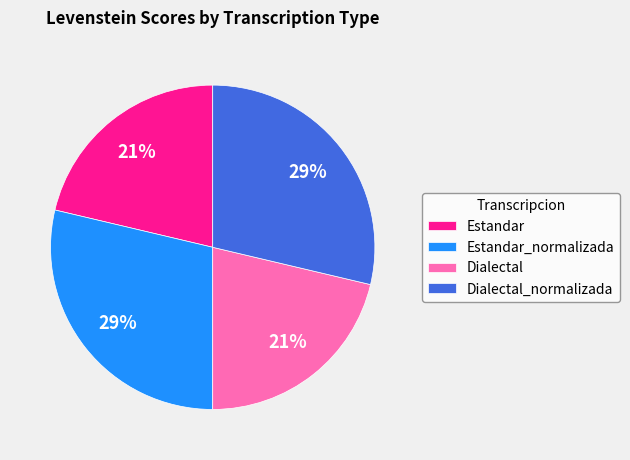

Is Estandar_normalizada the majority of the pie?

No